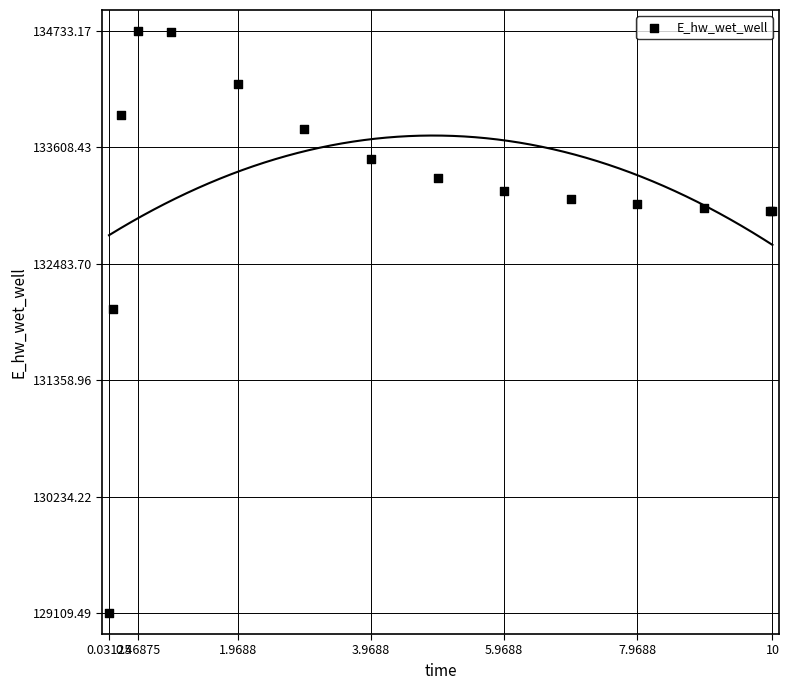

What Y value in the scatter plot is closest to 131921?

132043.9